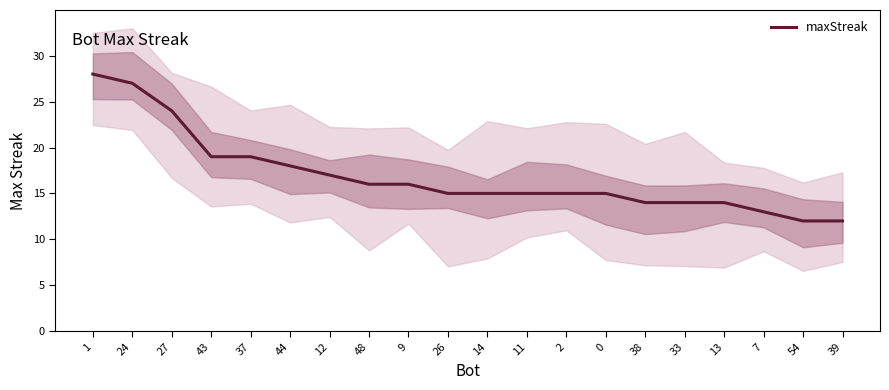

Read the value at 0.

15